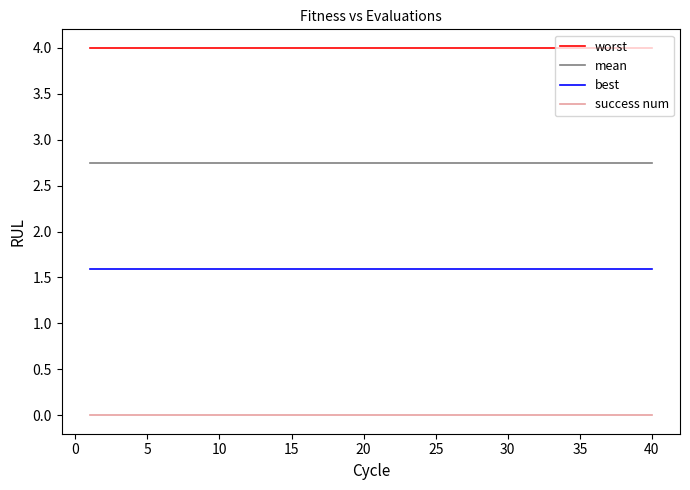

Is this an area chart (filled region under the line)?

No